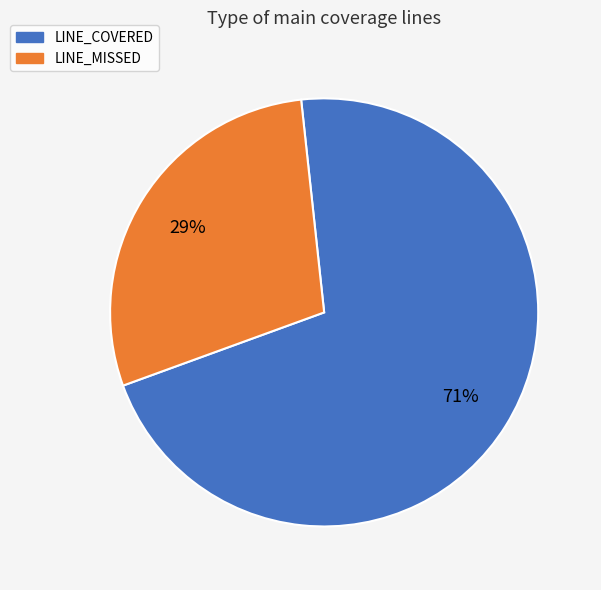

Is it true that LINE_MISSED is 35% of the pie?

False